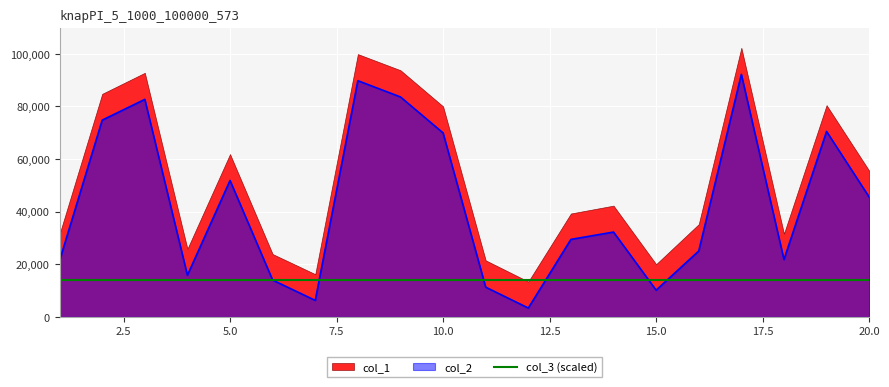

True or false: col_2 has a value of 69941 at 10.

True